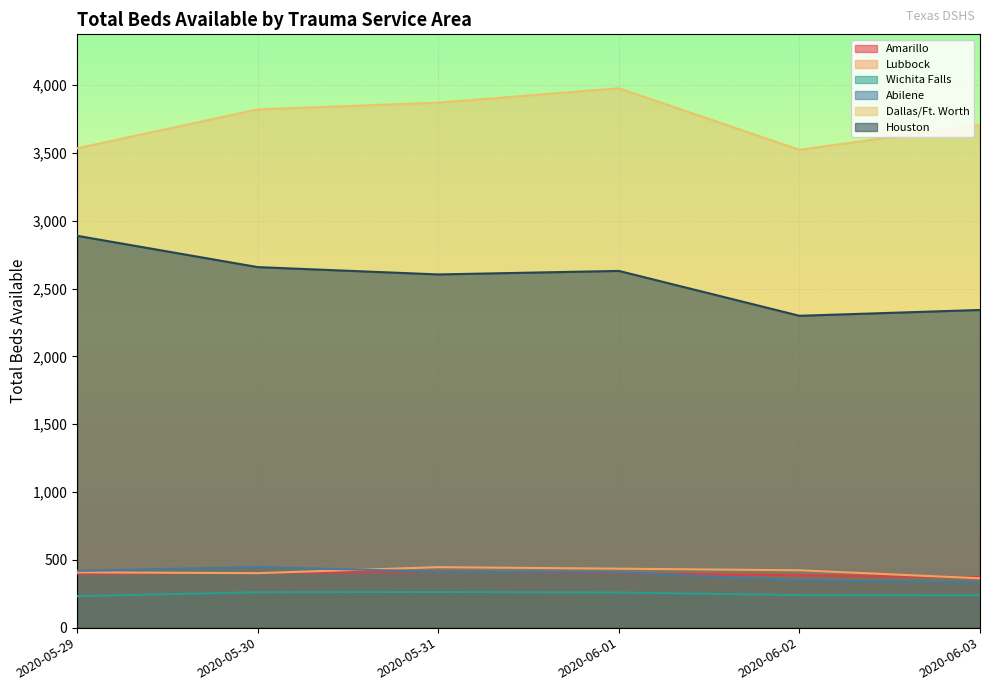

How many lines are shown in the chart?

6